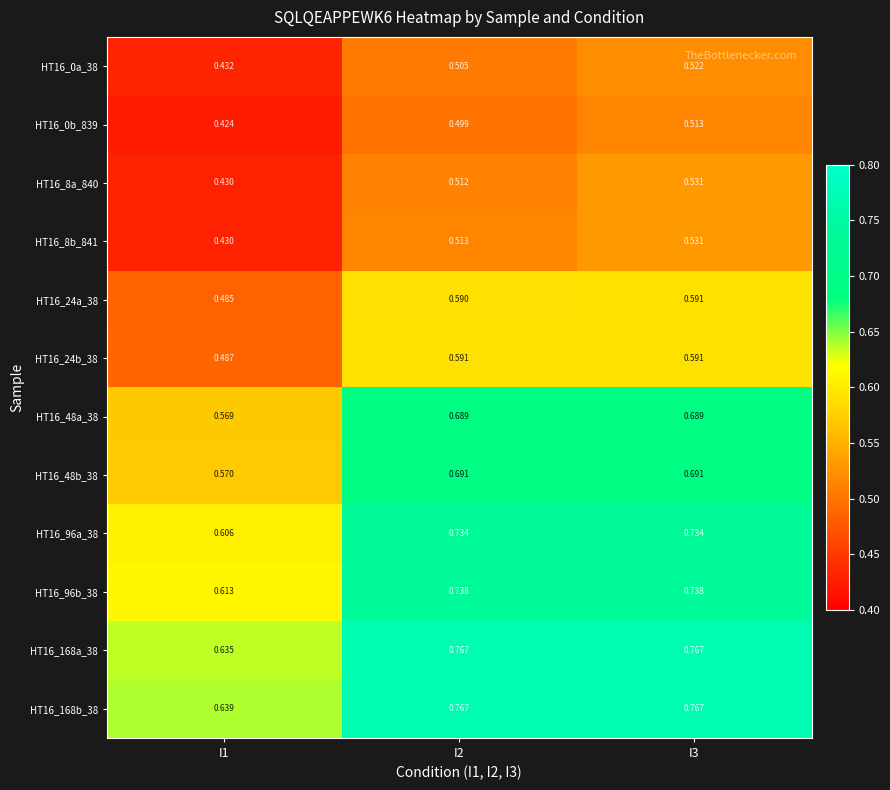

Is the value of HT16_0b_839 at I3 greater than the value of HT16_24a_38 at I3?

No